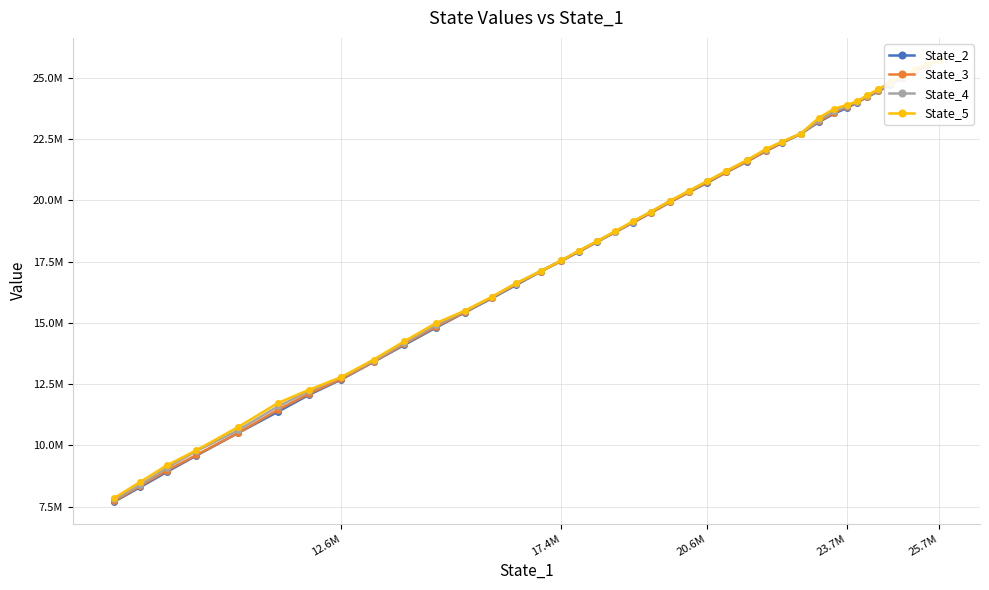

What are all the series names shown in the legend?

State_2, State_3, State_4, State_5